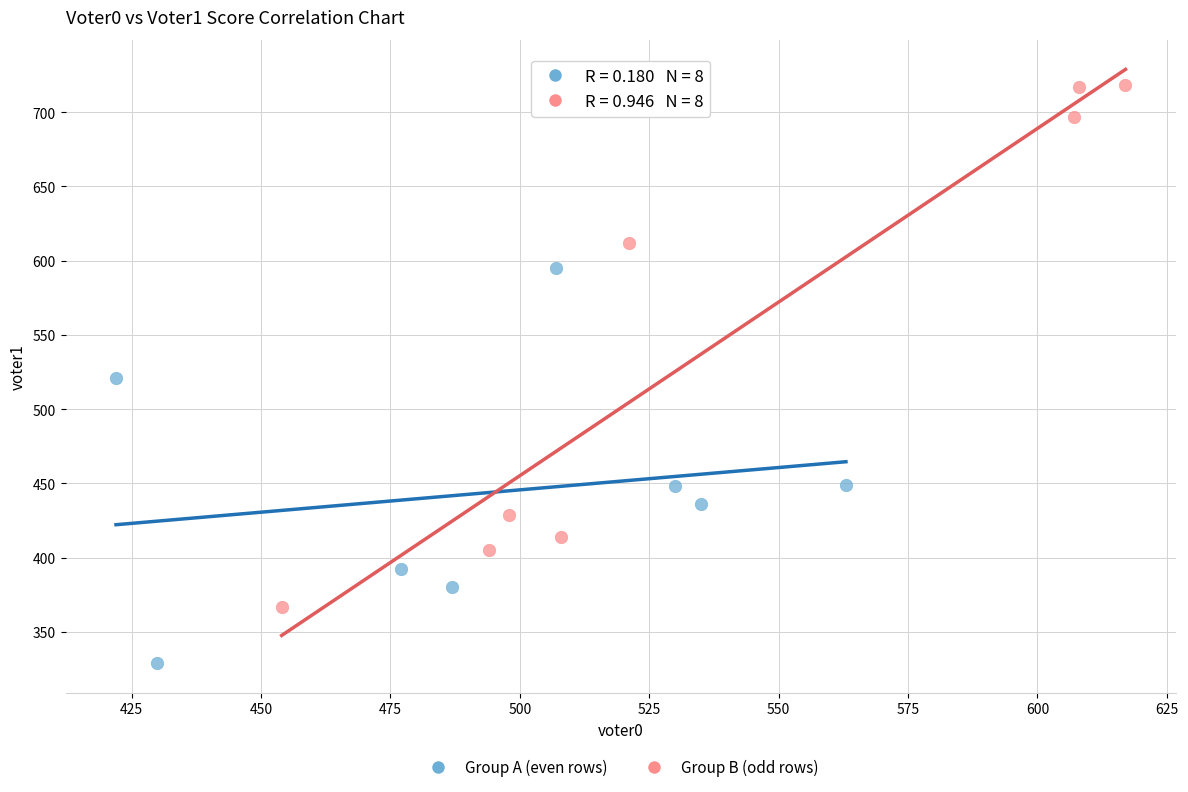

Which series has the widest spread of Y values?

Group B (odd rows)